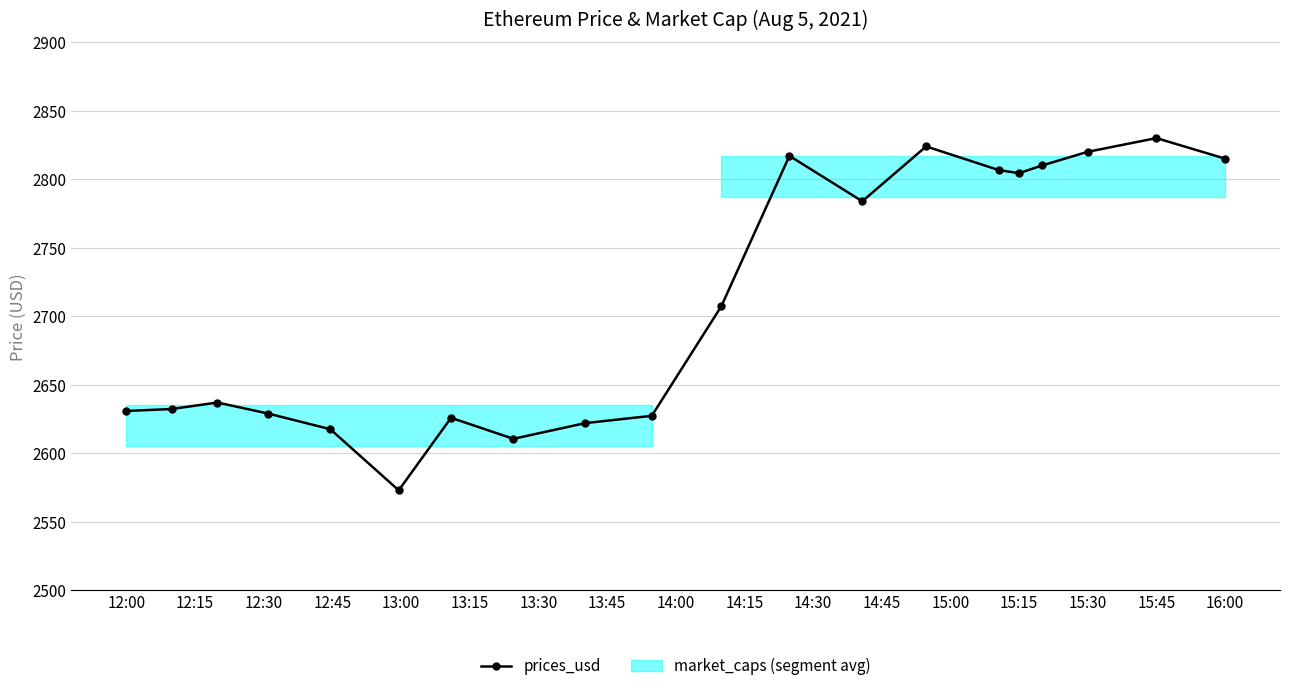

The value of prices_usd at 16:00 is 1258.8. True or false?

False